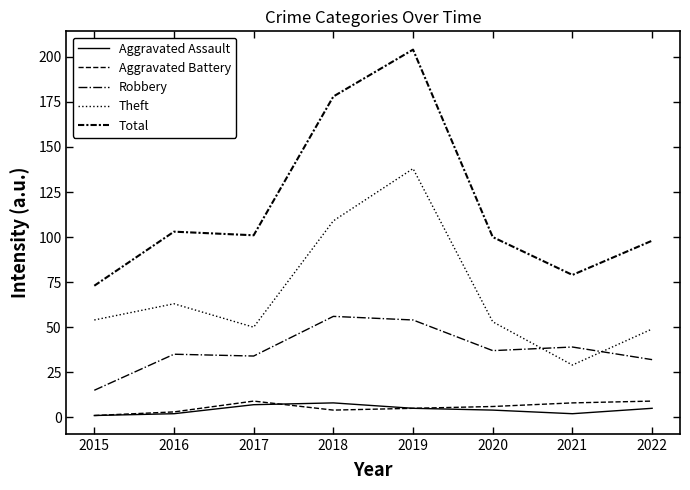

What is the minimum value for Aggravated Assault?

1